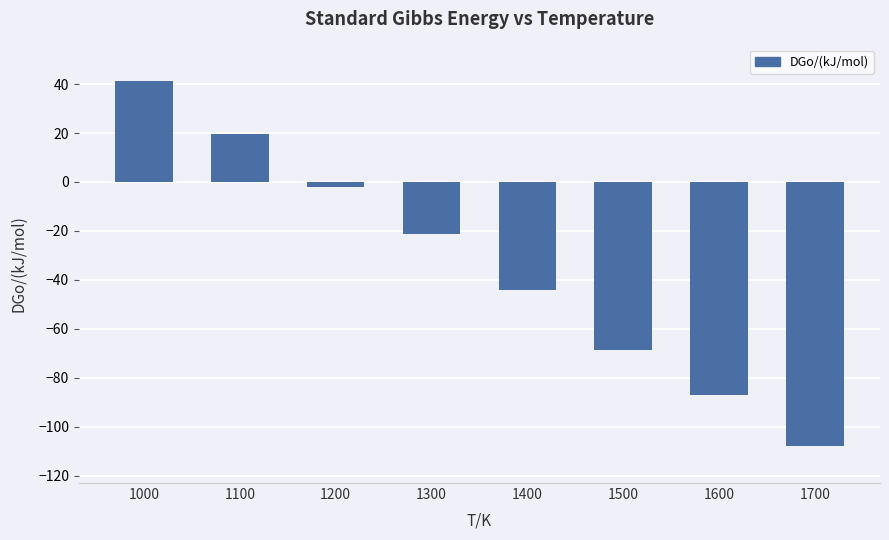

What is the value of the 3rd bar from the left?

-2.1